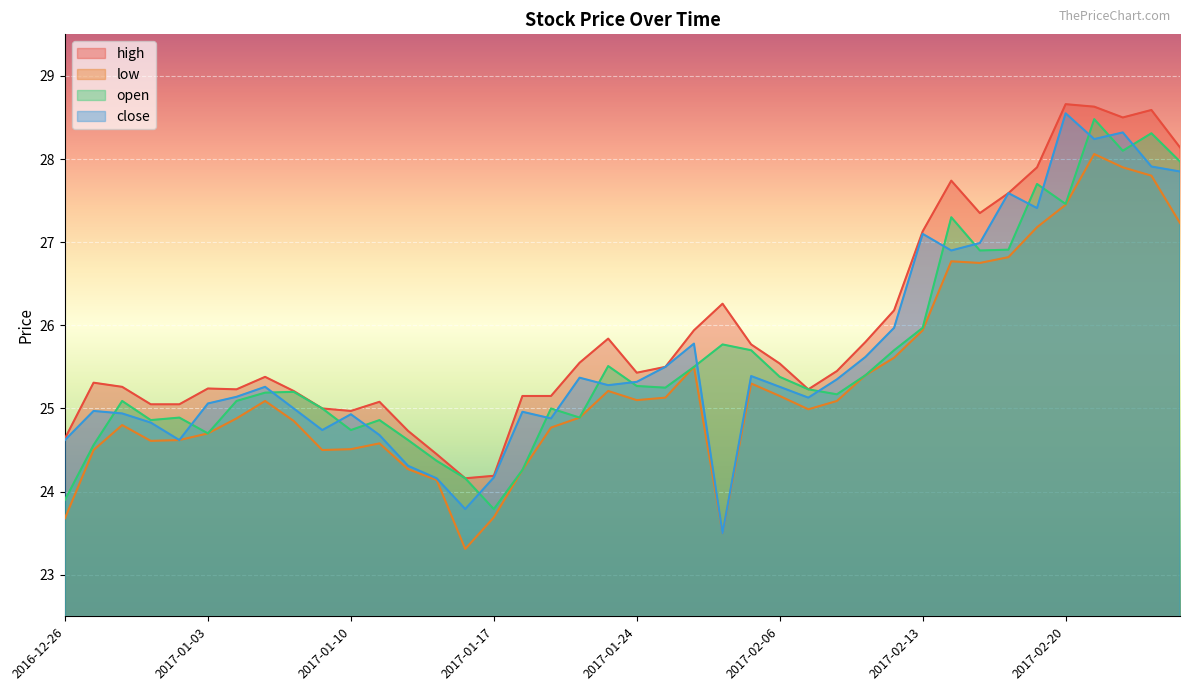

What is the label of the 18th point from the right?

2017-01-26